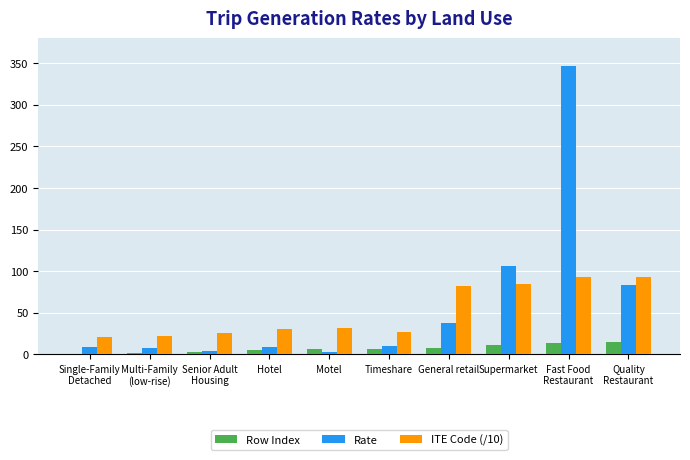

How many groups of bars are there?

10